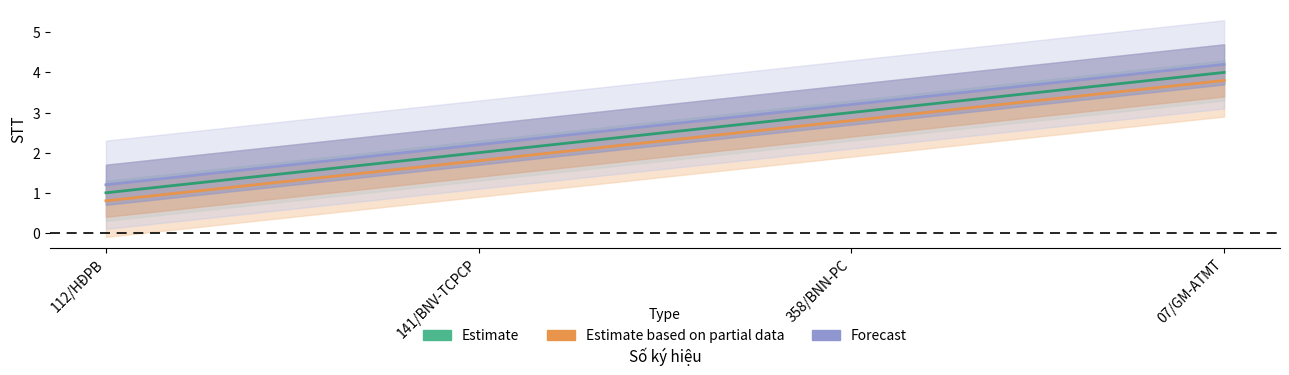

At how many categories does at least one series exceed 0?

4